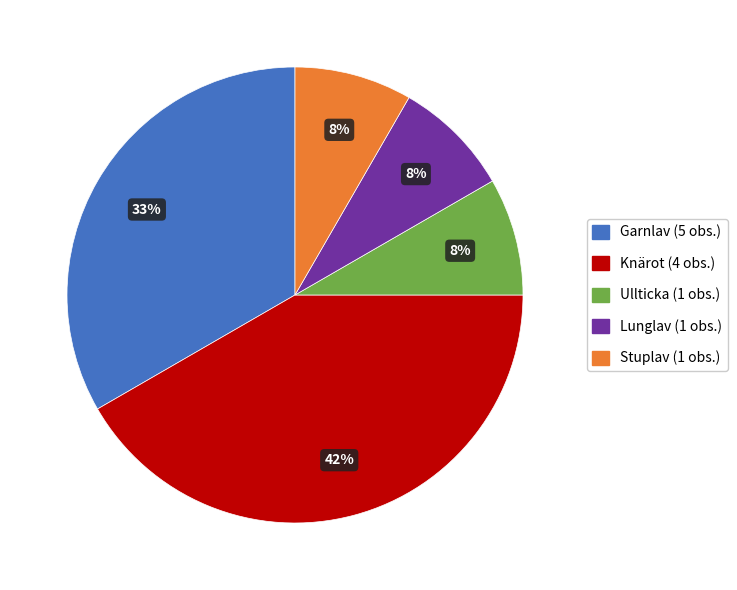

How many slices are in this pie chart?

5